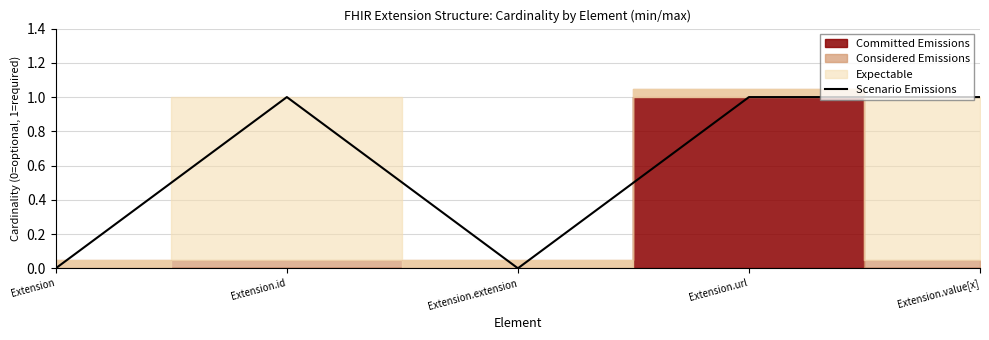

True or false: there are more than 0 points higher than both neighbors.

True